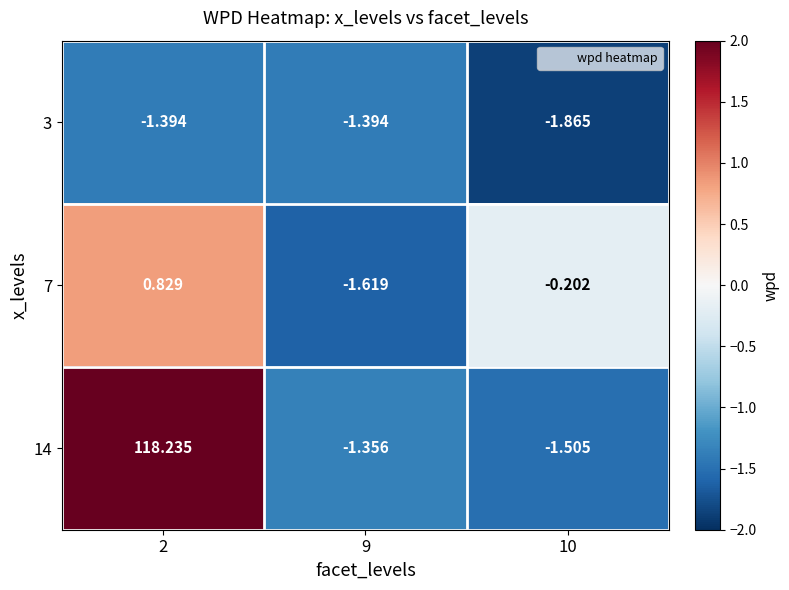

At how many categories does at least one series exceed 112?

1